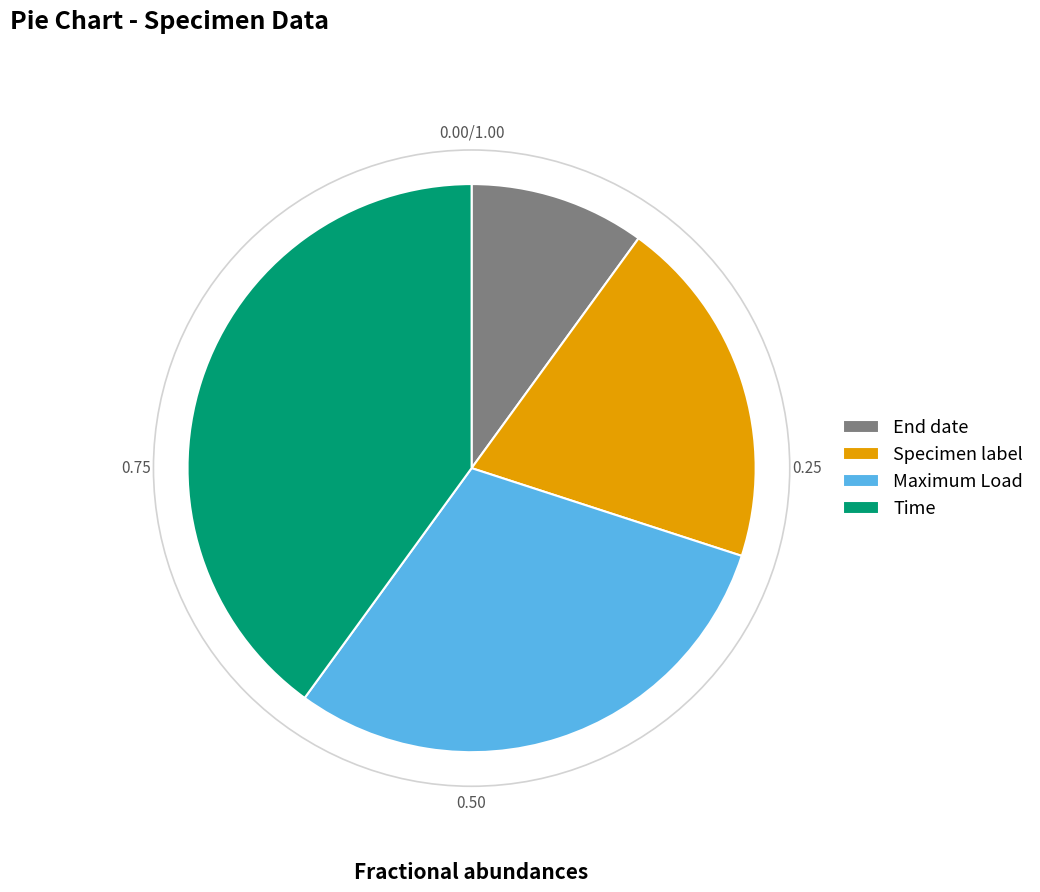

Approximately how many times larger is the value at Maximum Load compared to End date?

3.0